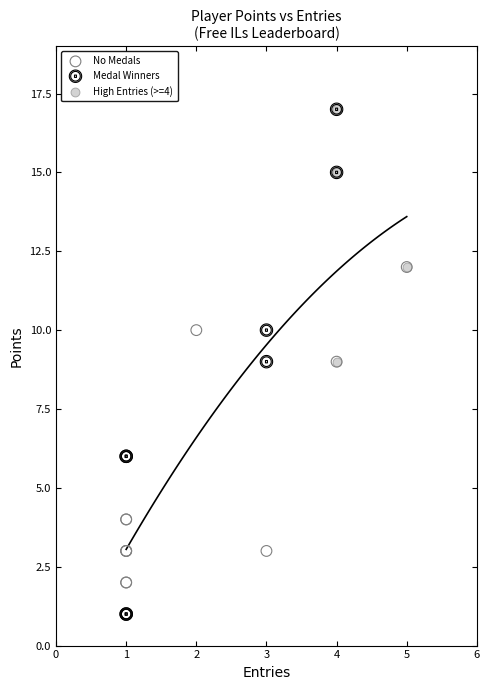

What are all the series names shown in the legend?

No Medals, Medal Winners, High Entries (>=4)